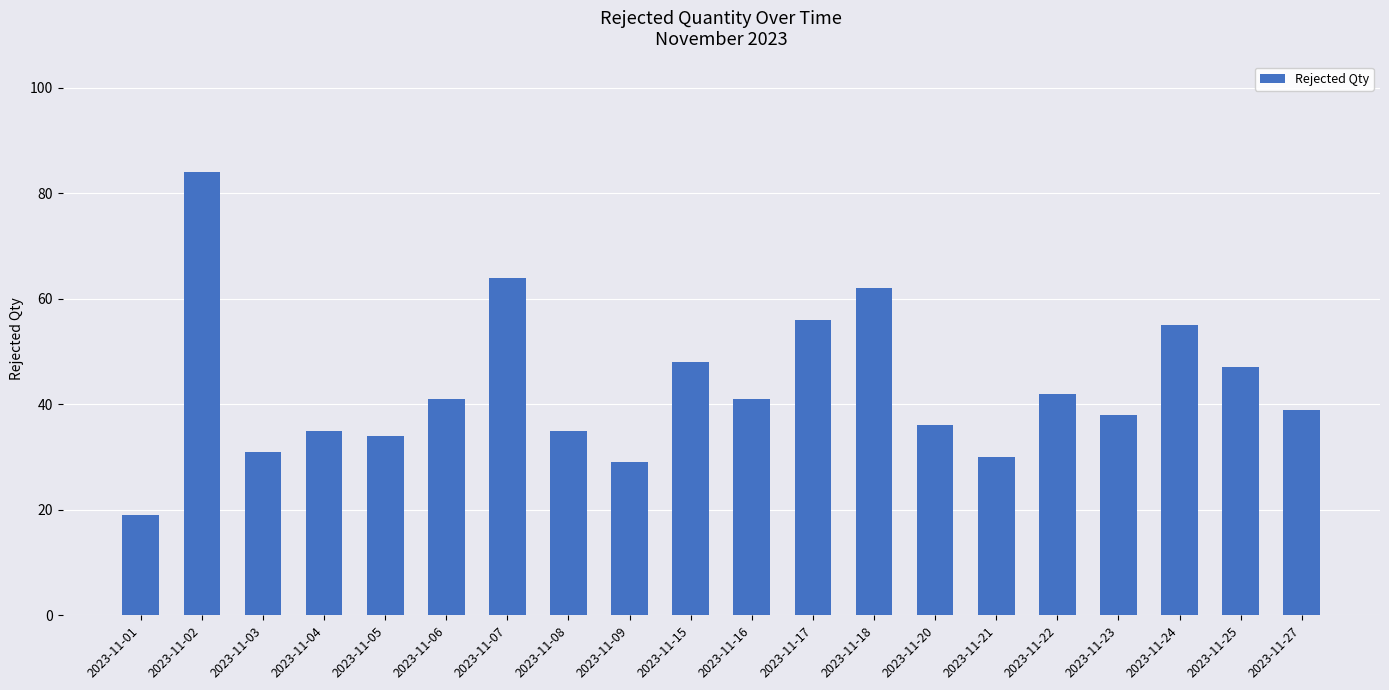

What is the change in value from 2023-11-02 to 2023-11-22?

-42